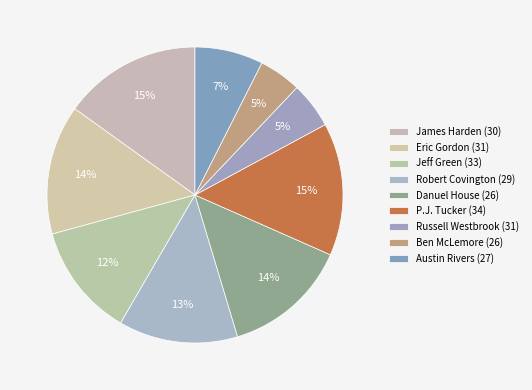

Combined, do Robert Covington (29) and Austin Rivers (27) account for over 50%?

No